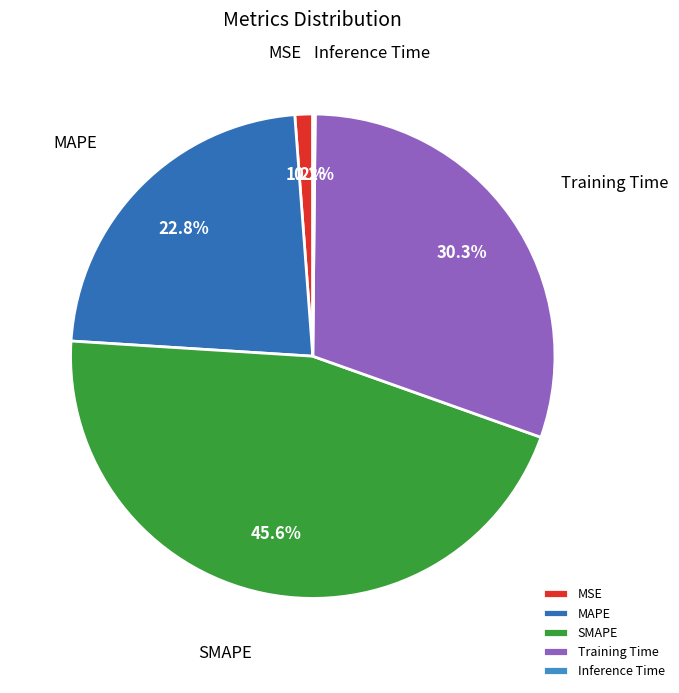

To the nearest percent, what is the average slice percentage?

20%